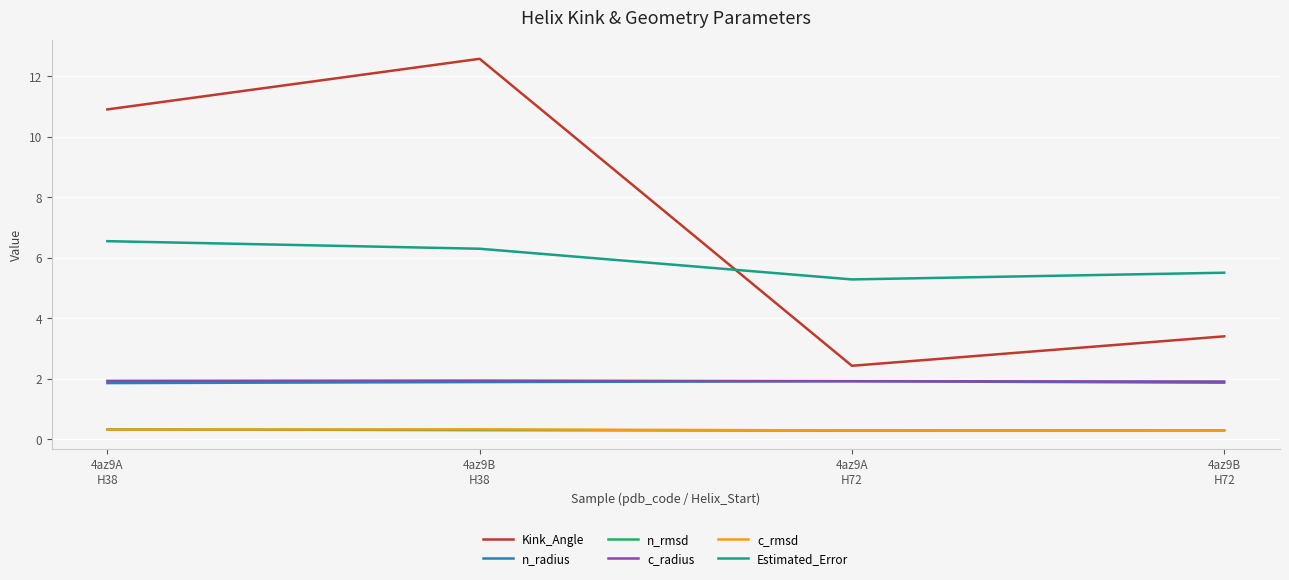

True or false: Kink_Angle and n_radius cross at least once.

False